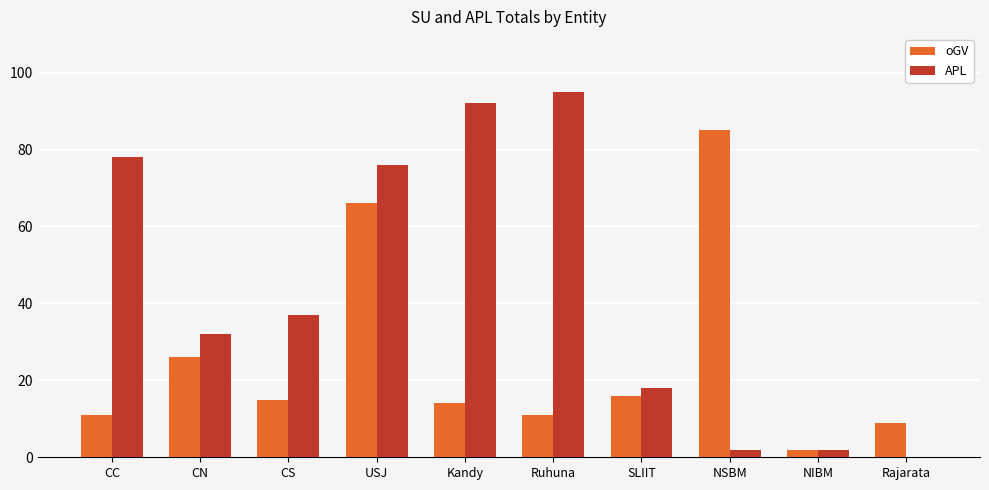

True or false: APL has a value of 78 at CC.

True